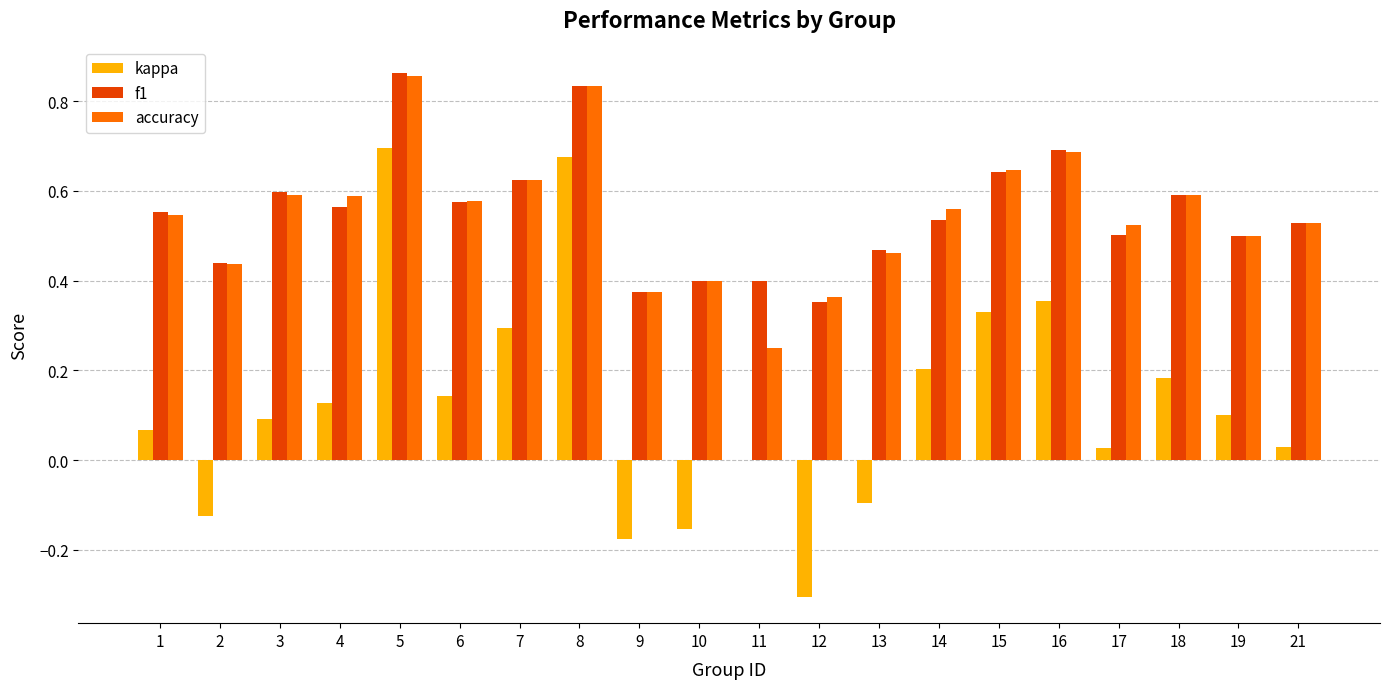

What is the total value across all series at 8?

2.3